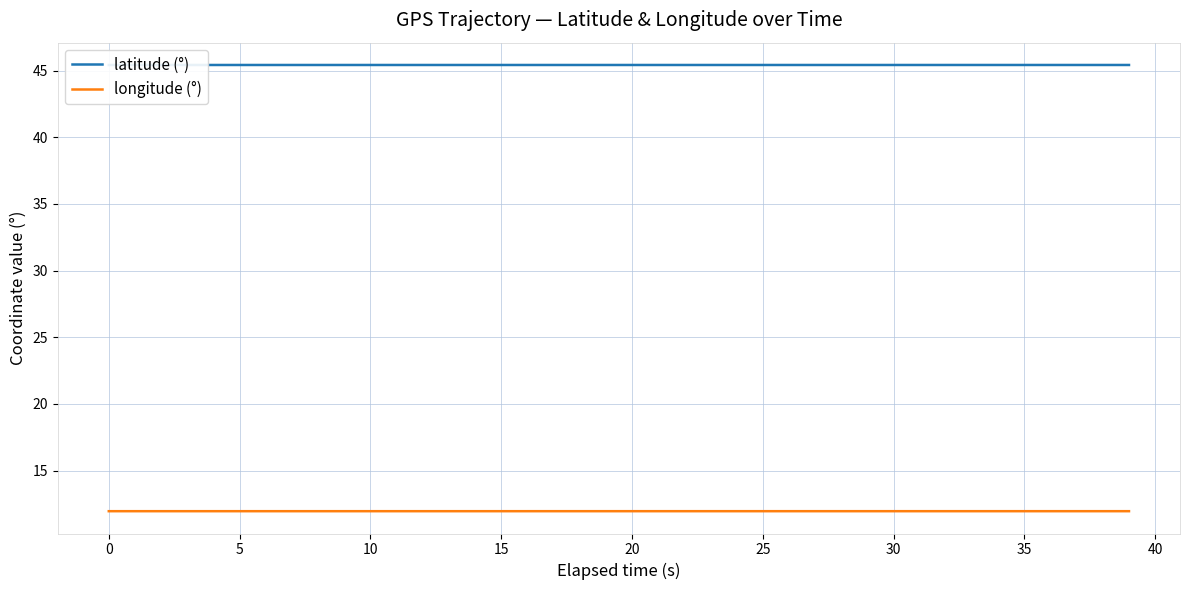

List the series in order of their overall mean, lowest first.

longitude (°), latitude (°)